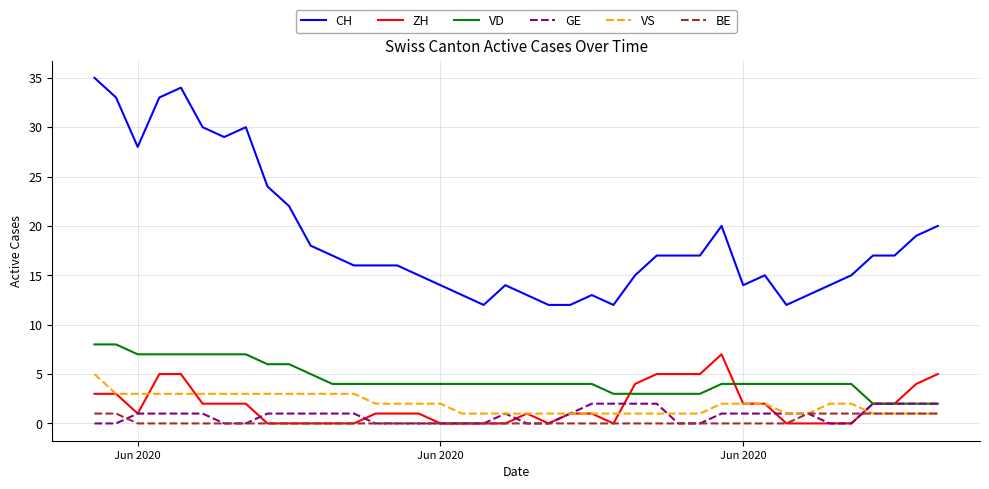

Which series has the largest range (max minus min)?

CH